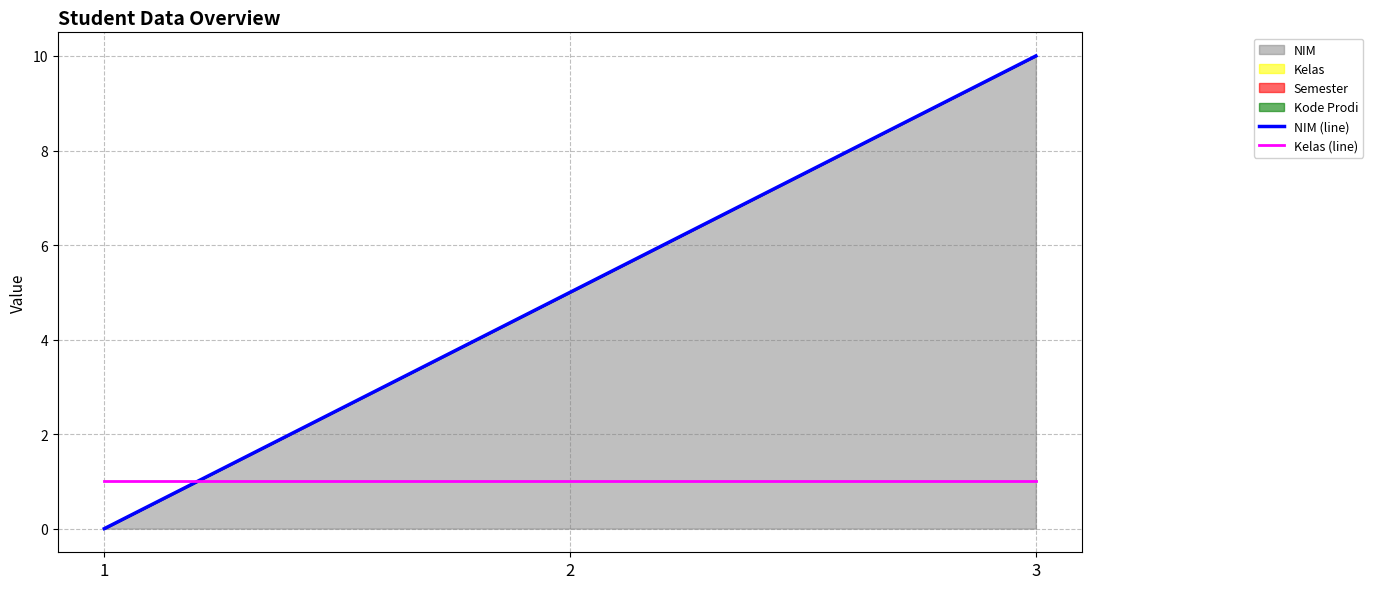

How many series are shown in this chart?

2